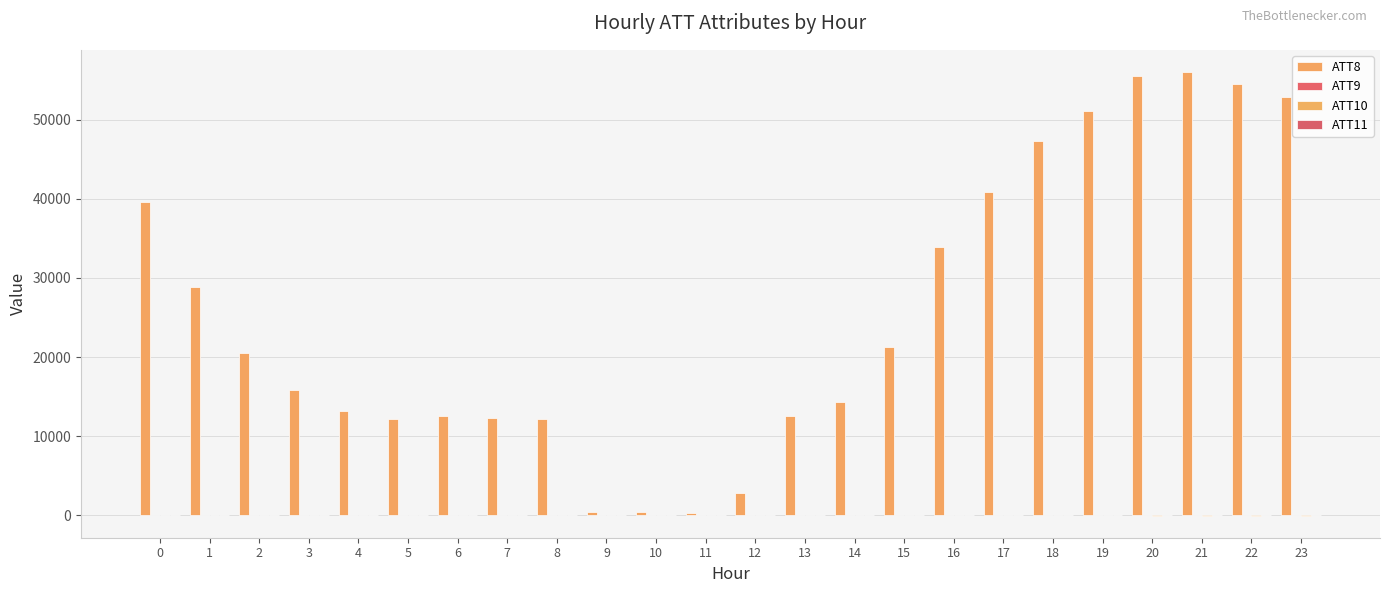

Count the number of categories in the chart.

24